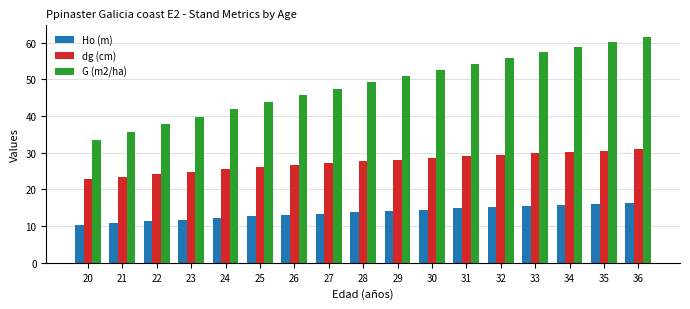

At 21, list the series in order from smallest to largest.

Ho (m), dg (cm), G (m2/ha)